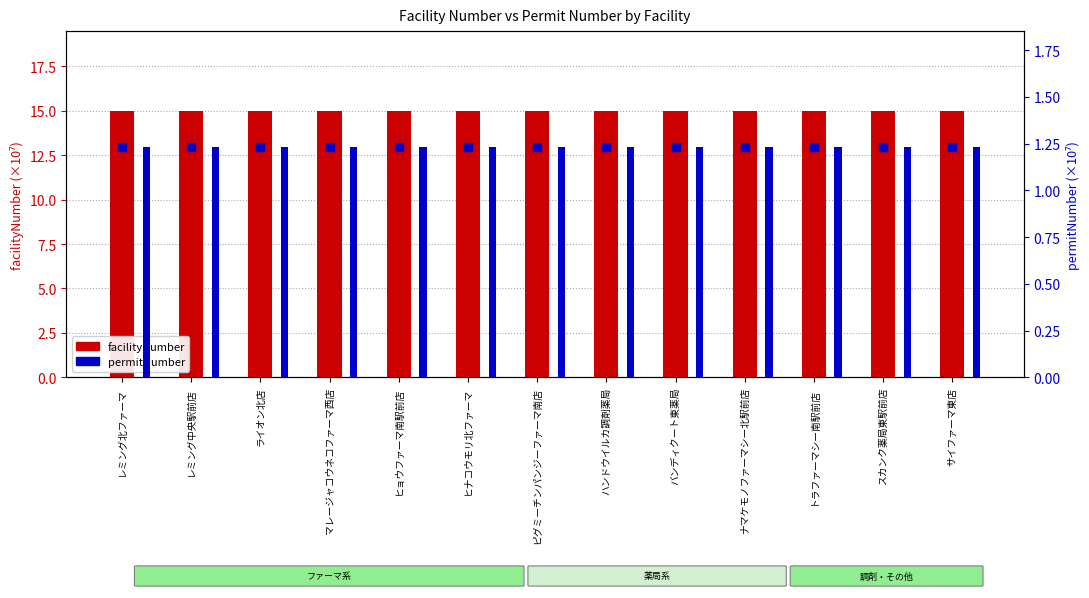

What position from the right is ライオン北店?

11